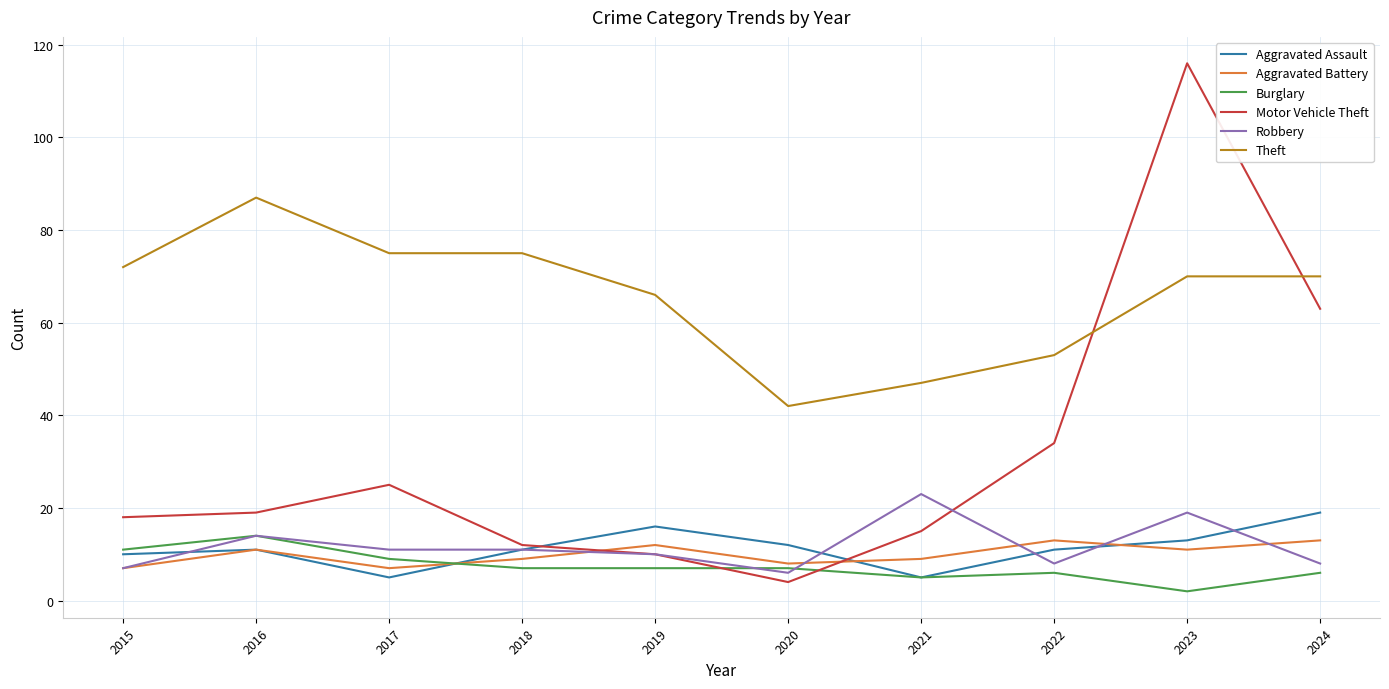

The value of Theft at 2023 is 70. True or false?

True